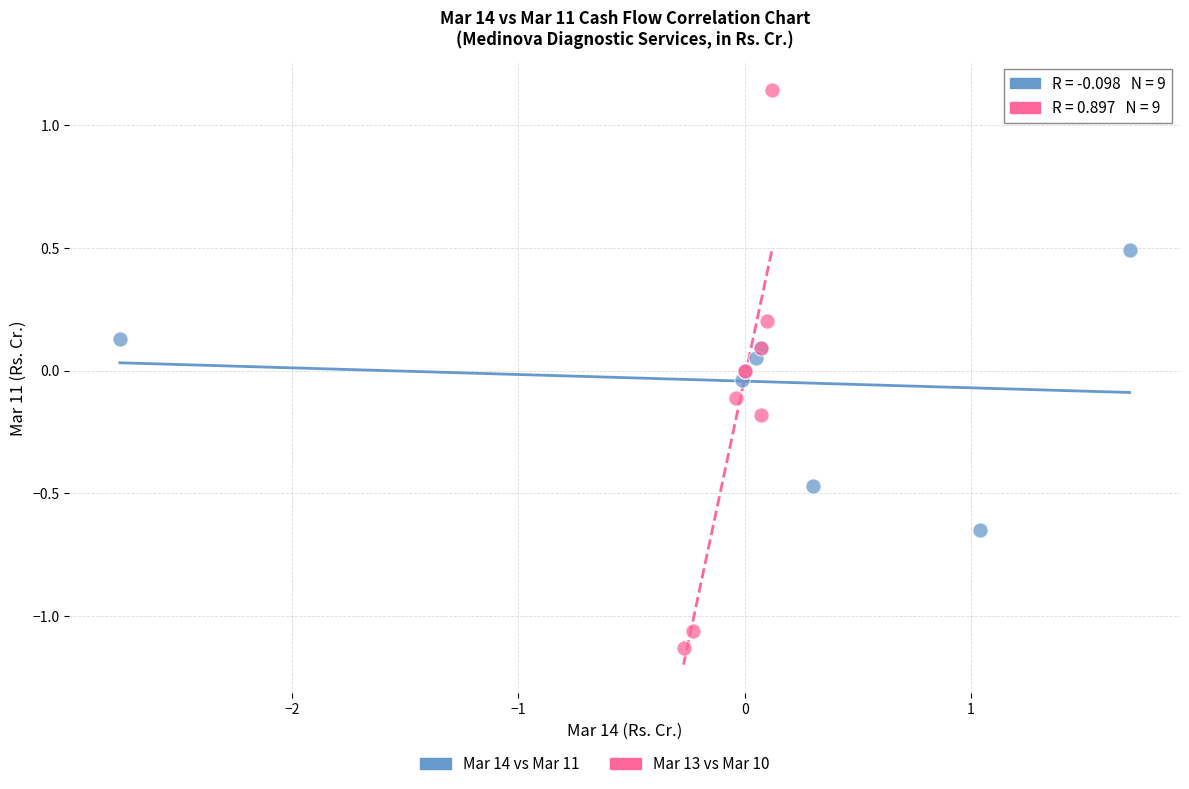

Which series has the widest spread of Y values?

Mar 13 vs Mar 10